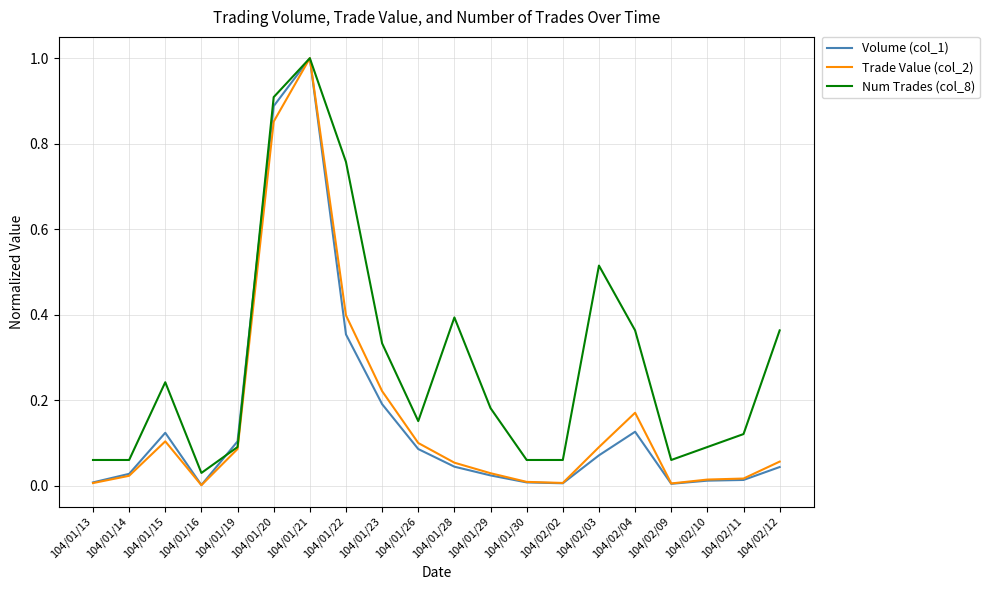

Which series changed the most between 104/01/26 and 104/02/03?

Num Trades (col_8)